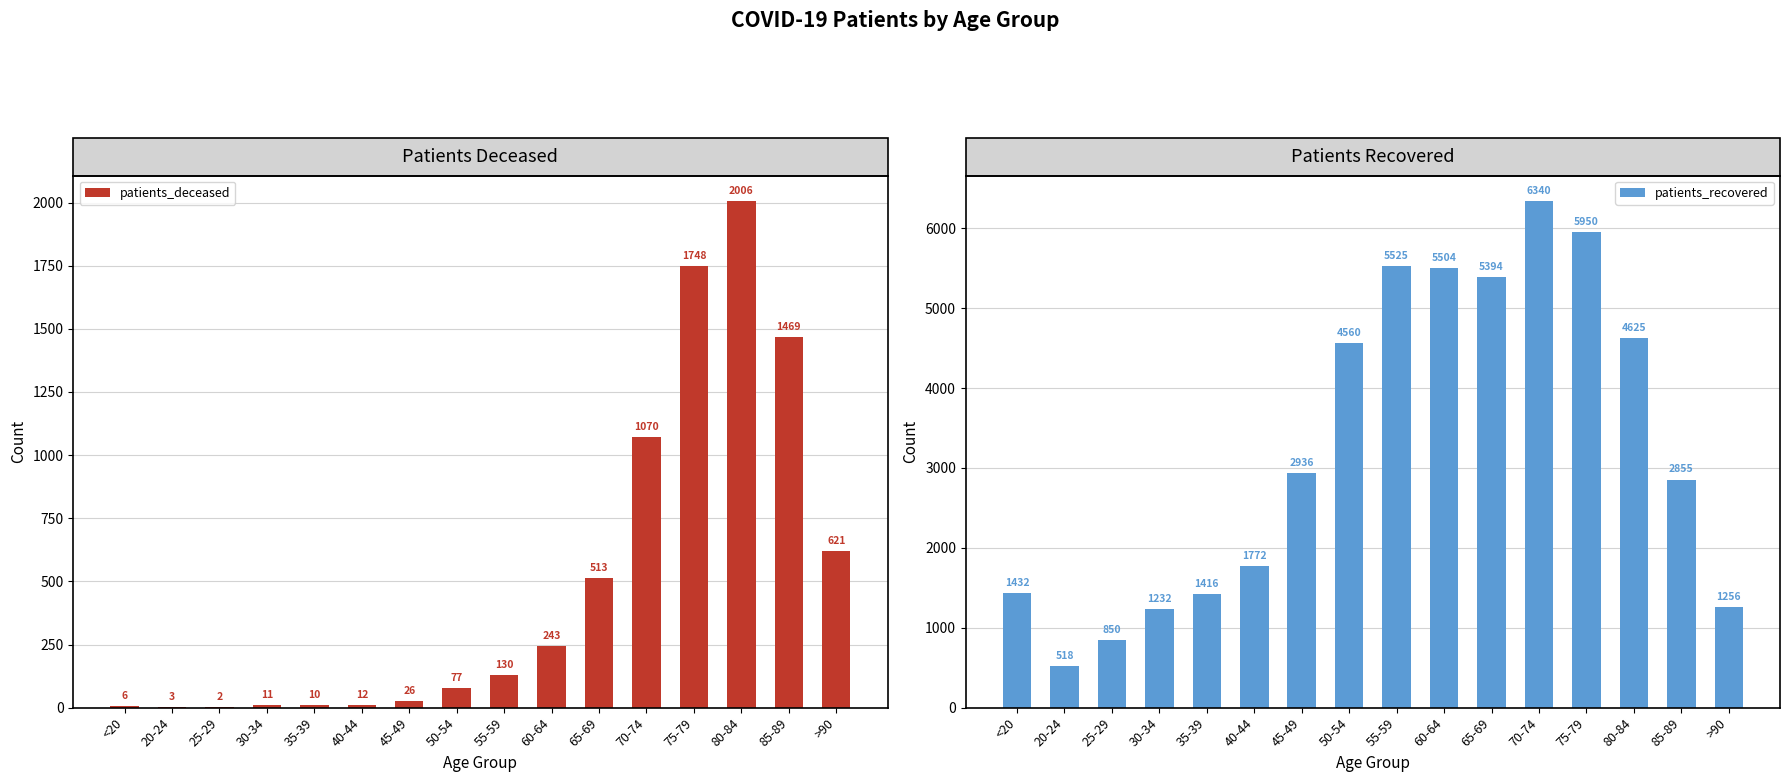

Reading left to right, list all the values displayed in this chart.

patients_deceased: <20=6	20-24=3	25-29=2	30-34=11	35-39=10	40-44=12	45-49=26	50-54=77	55-59=130	60-64=243	65-69=513	70-74=1070	75-79=1748	80-84=2006	85-89=1469	>90=621
patients_recovered: <20=1432	20-24=518	25-29=850	30-34=1232	35-39=1416	40-44=1772	45-49=2936	50-54=4560	55-59=5525	60-64=5504	65-69=5394	70-74=6340	75-79=5950	80-84=4625	85-89=2855	>90=1256